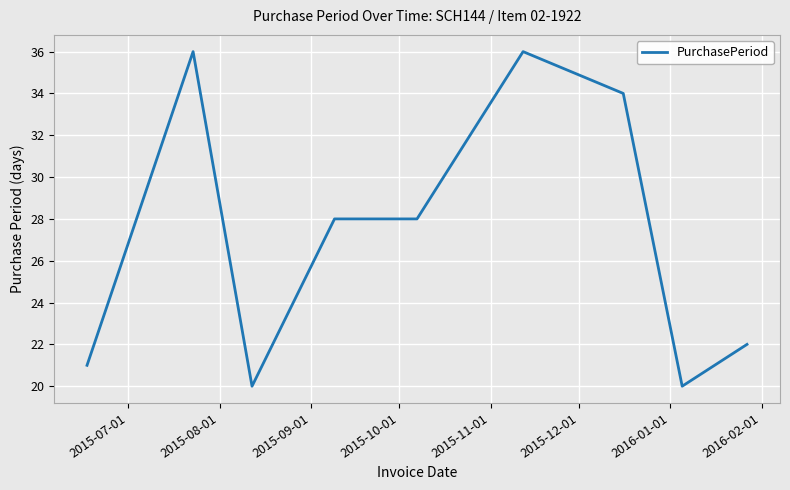

What is the difference between the maximum and minimum values?

16